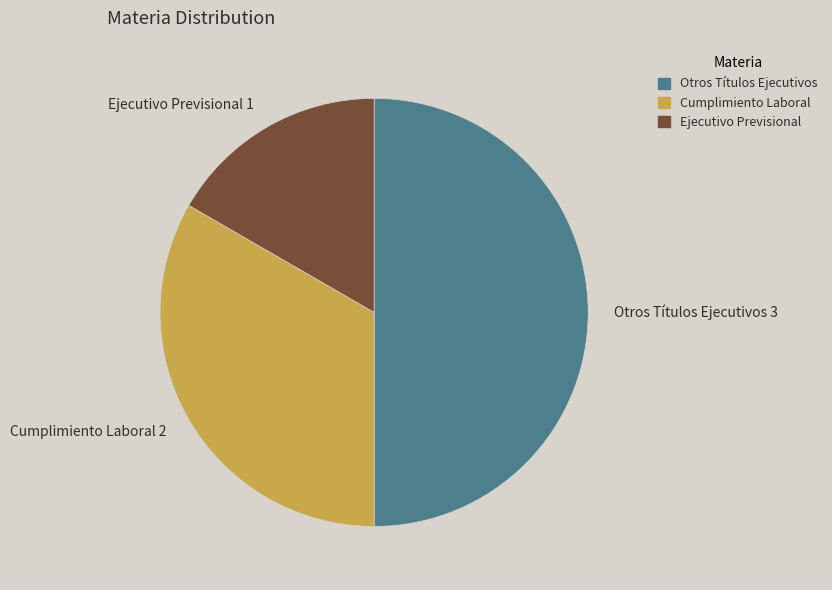

Do Otros Títulos Ejecutivos 3 and Cumplimiento Laboral 2 together represent more than half of the pie?

Yes